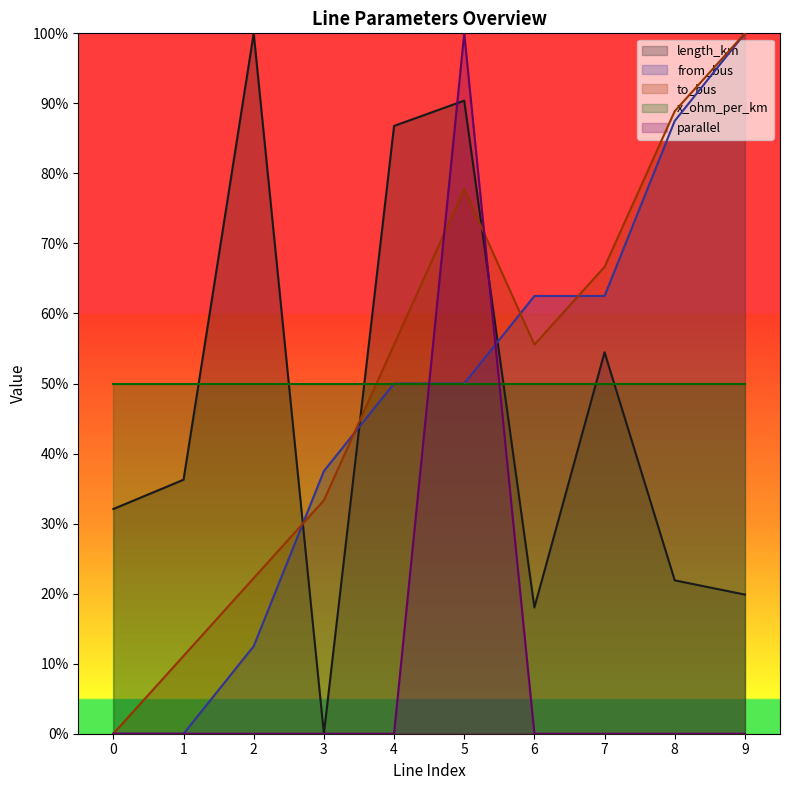

Does the chart display data point markers on the line(s)?

No